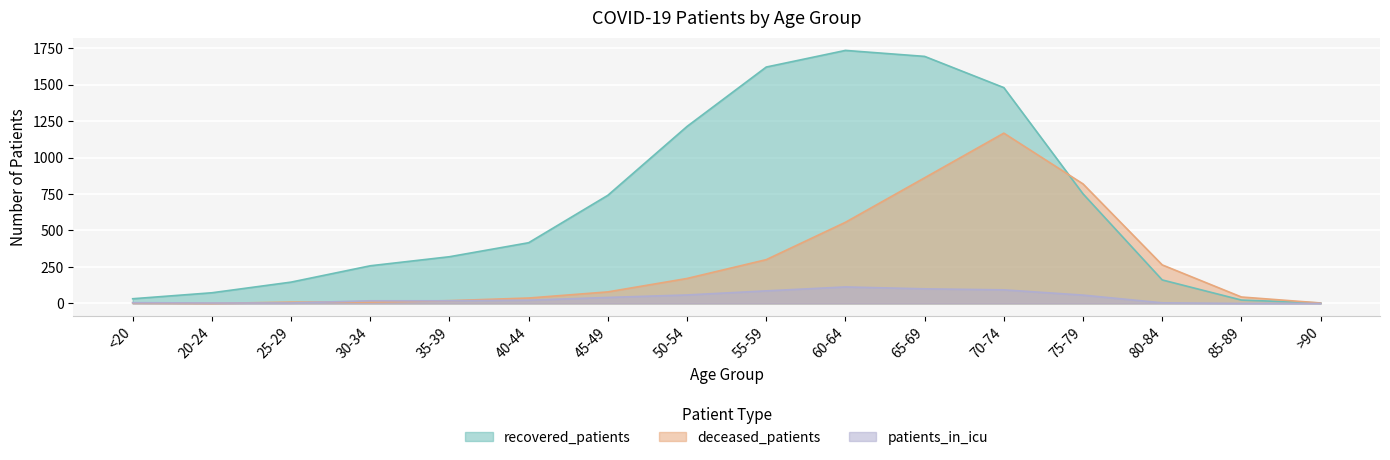

At which label does recovered_patients first exceed 416?

45-49